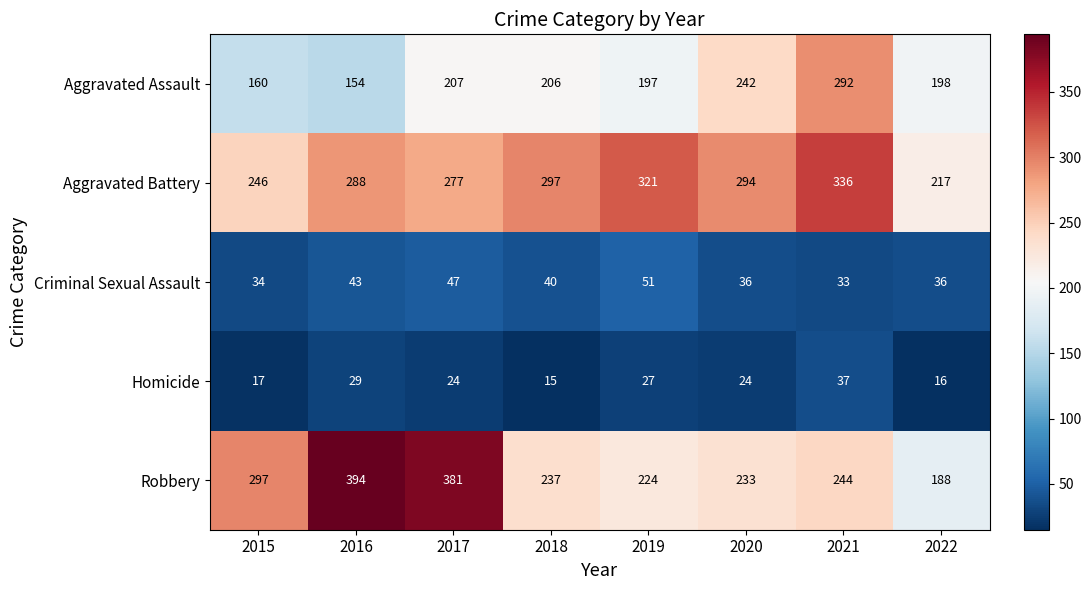

The Aggravated Battery series shows 336 at 2021. True or false?

True